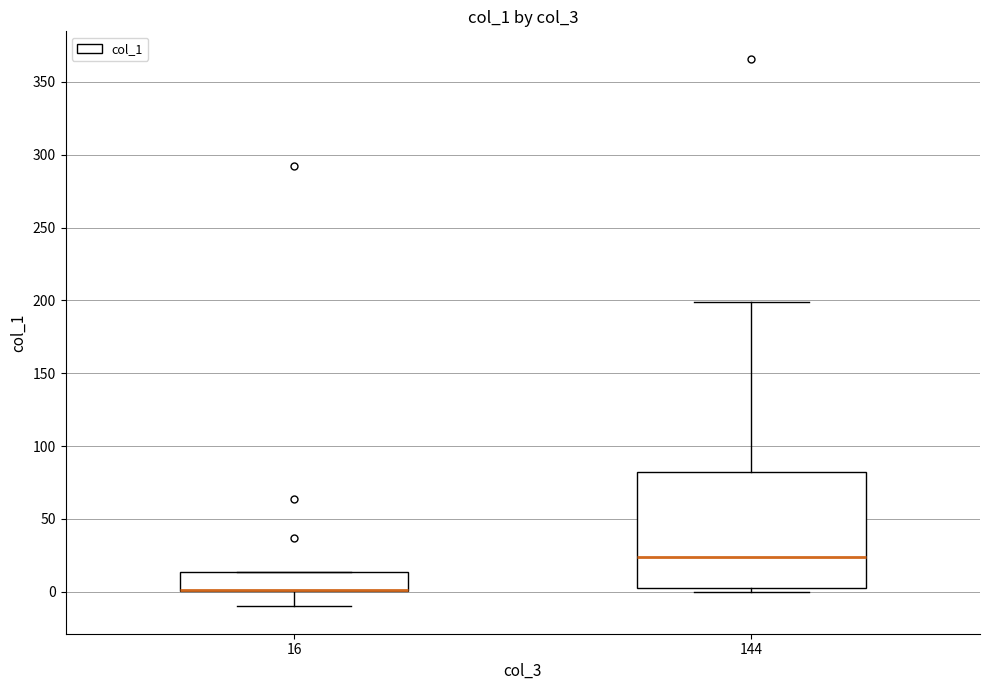

Which box is the tallest, from its lower edge to its upper edge?

144